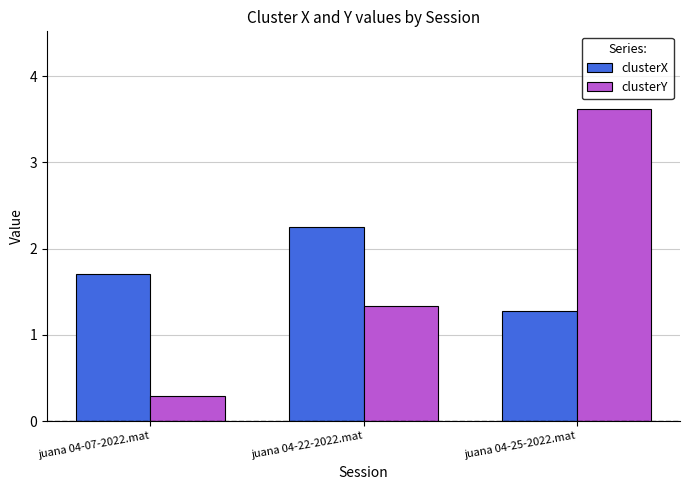

What is the spread (max minus min) of values at juana 04-25-2022.mat?

2.3